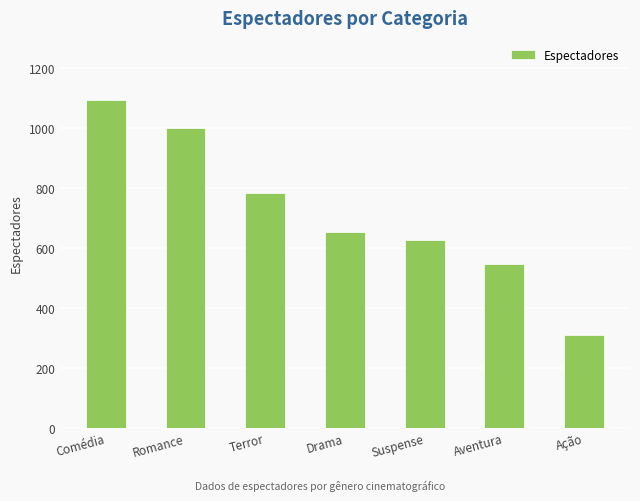

How many values are below 652?

3